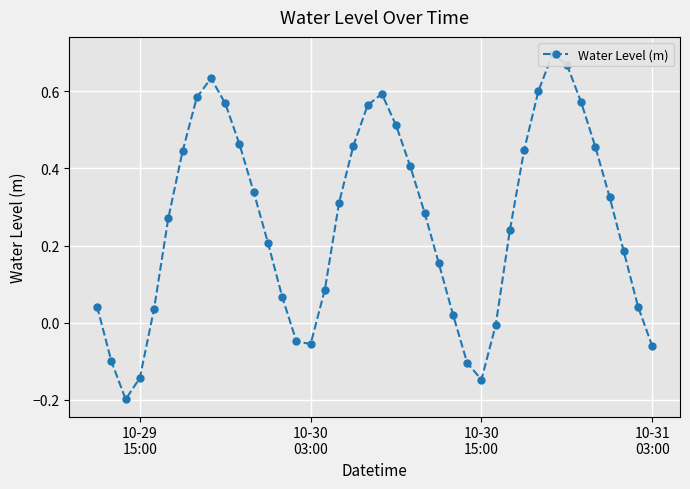

What is the value of the 30th point from the left?

0.2